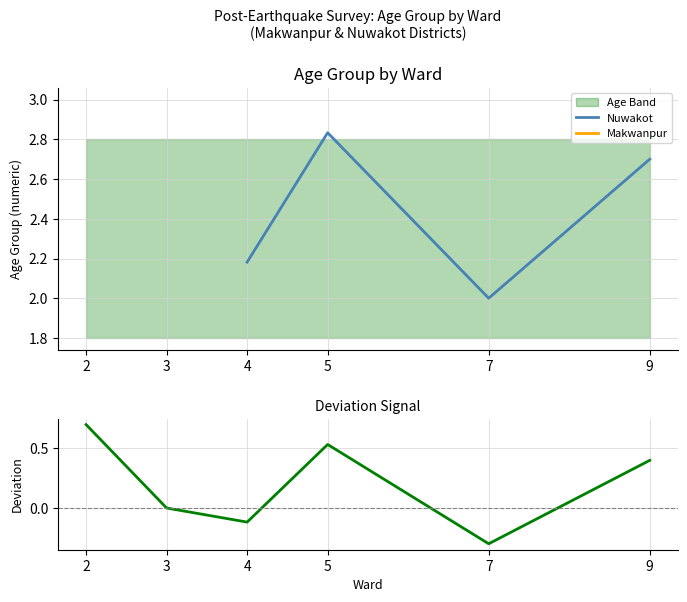

In Nuwakot deviation, how many points are higher than both neighbors (excluding endpoints)?

1